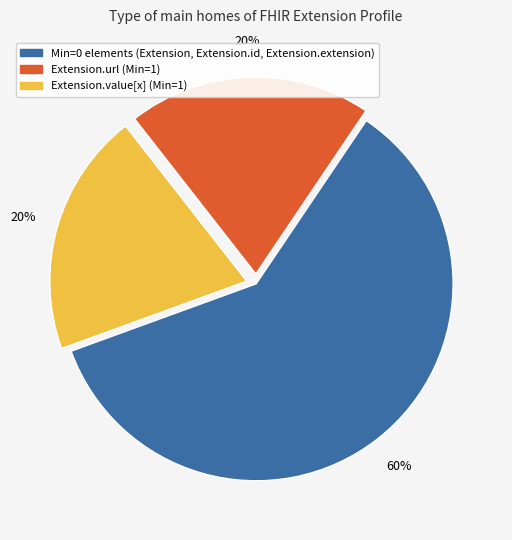

To the nearest percent, what is the difference between the largest and smallest slice percentages?

40%